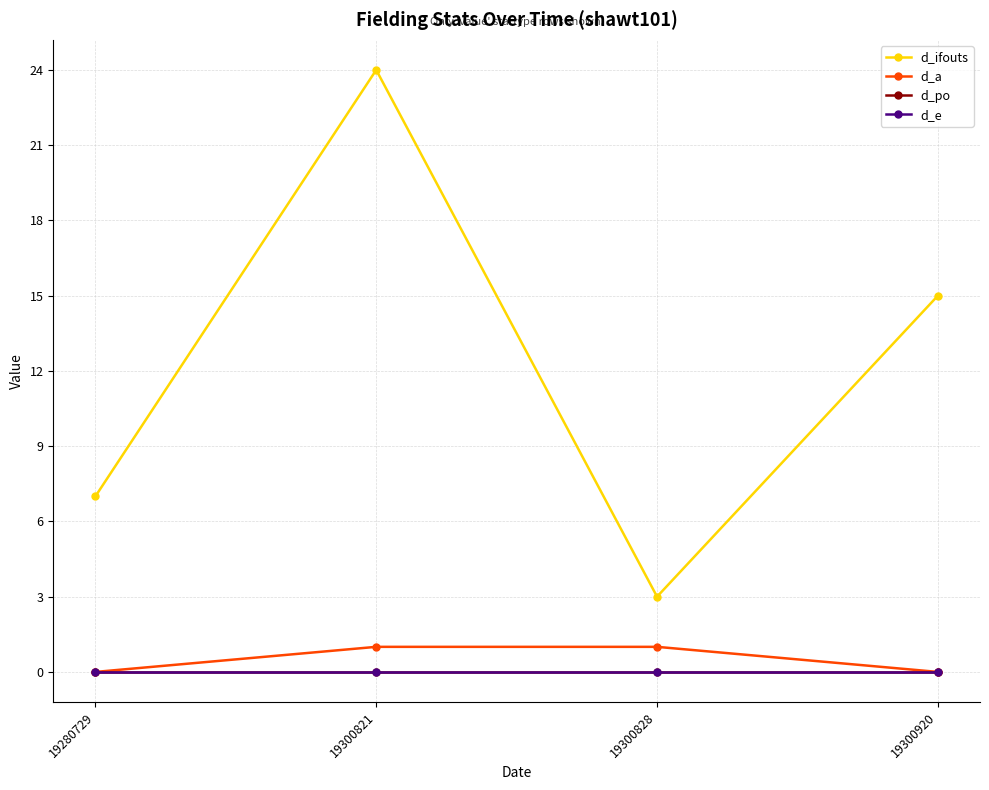

Which category has the highest value in the d_e series?

19280729